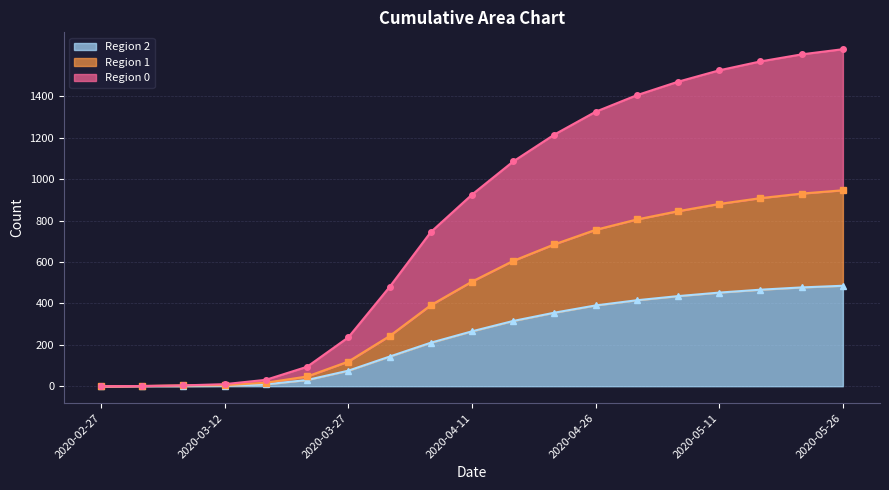

Which series changed the most between 2020-05-01 and 2020-05-11?

Region 0